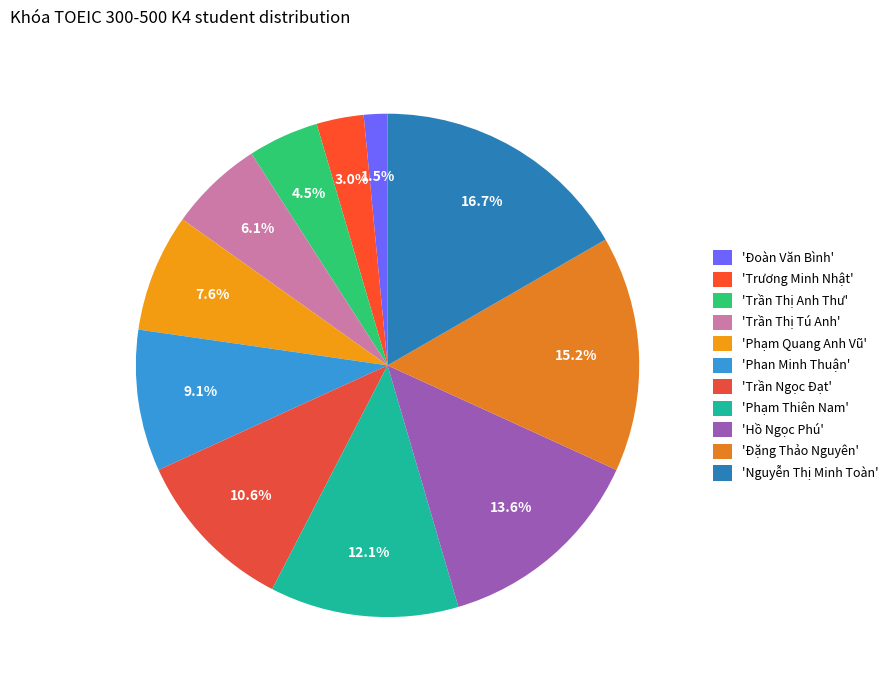

What is the smallest slice in the pie chart?

'Đoàn Văn Bình'